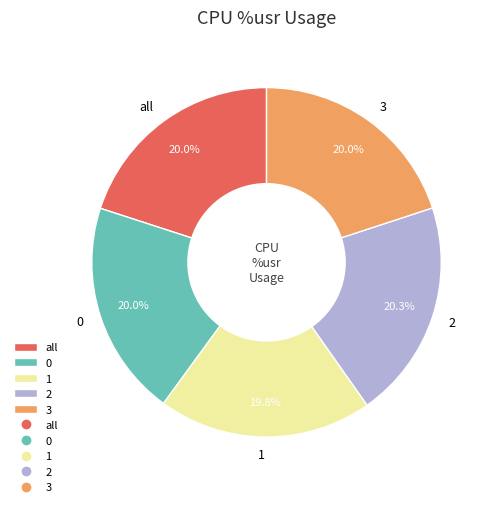

Count the number of slices in the pie.

5